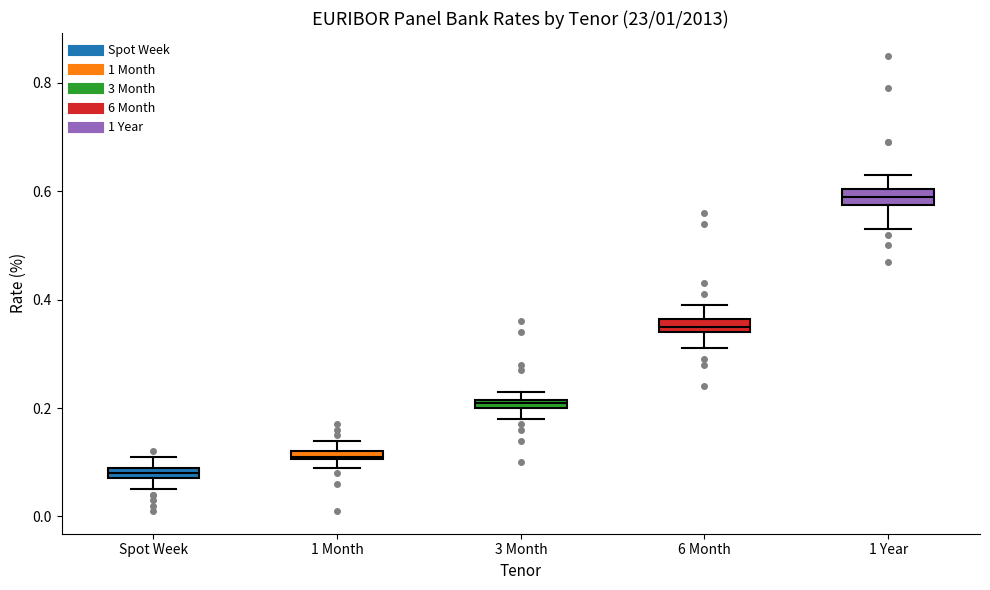

Where does the upper whisker of the box for Spot Week end on the y-axis? The values are not printed on the chart, so give them approximately, as read against the axis.

0.12